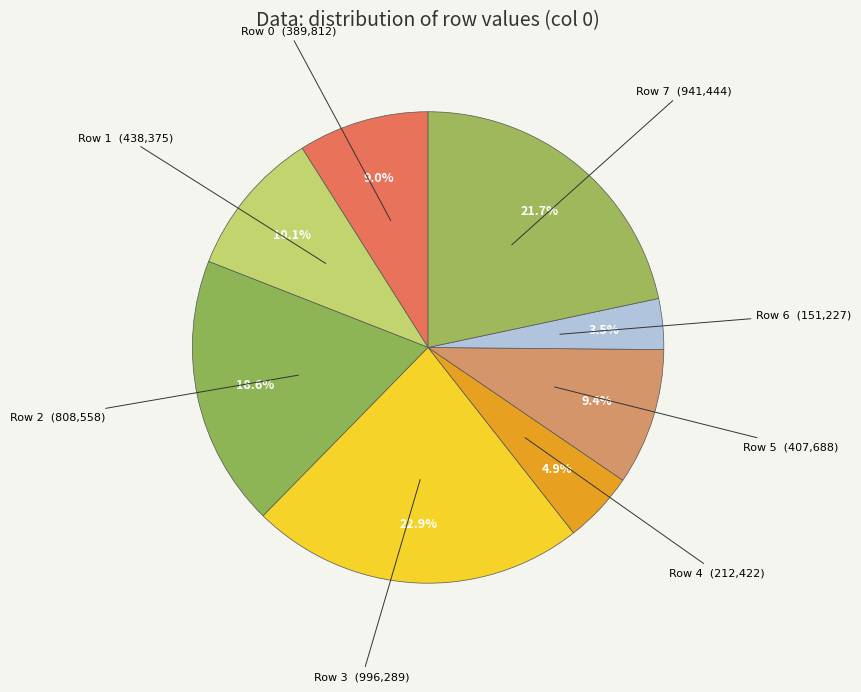

Which has a higher value, Row 6 or Row 7?

Row 7